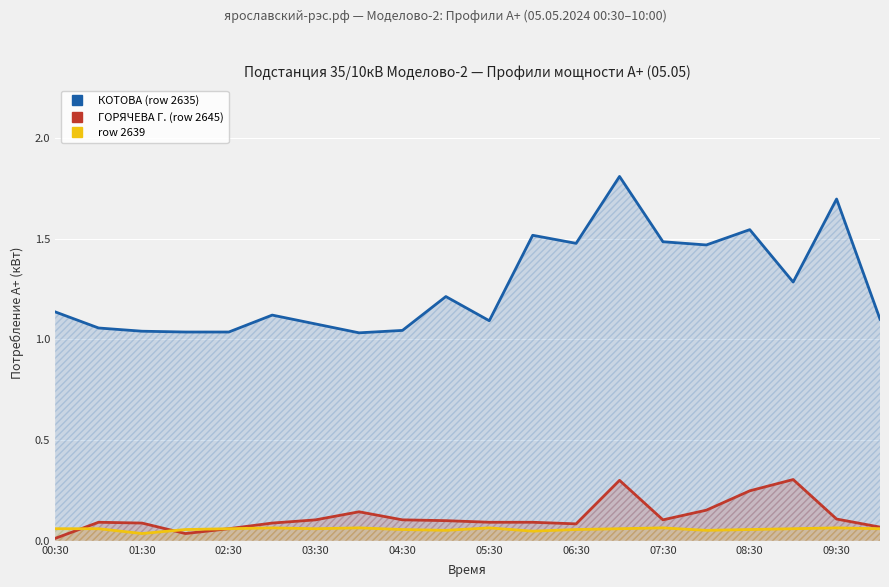

What is the maximum value shown in the chart?

1.8